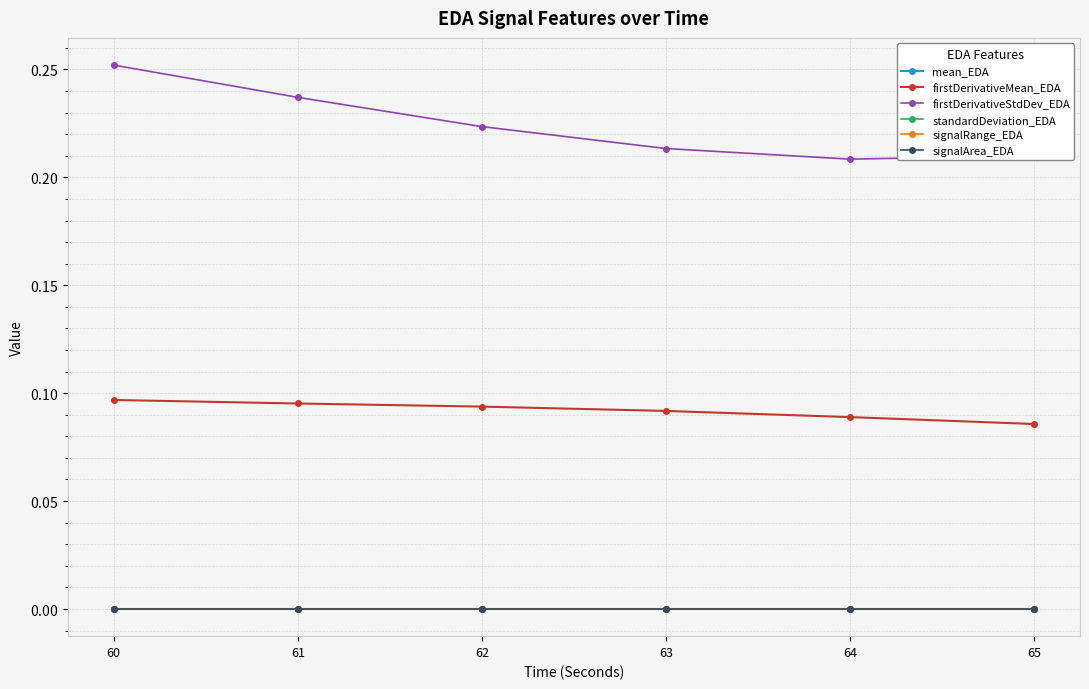

Is the value of signalRange_EDA at 61 greater than the value of firstDerivativeStdDev_EDA at 65?

No